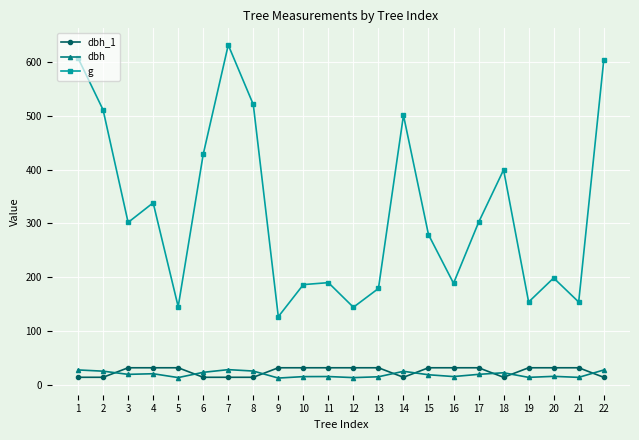

How many data points in dbh_1 are above 31?

14